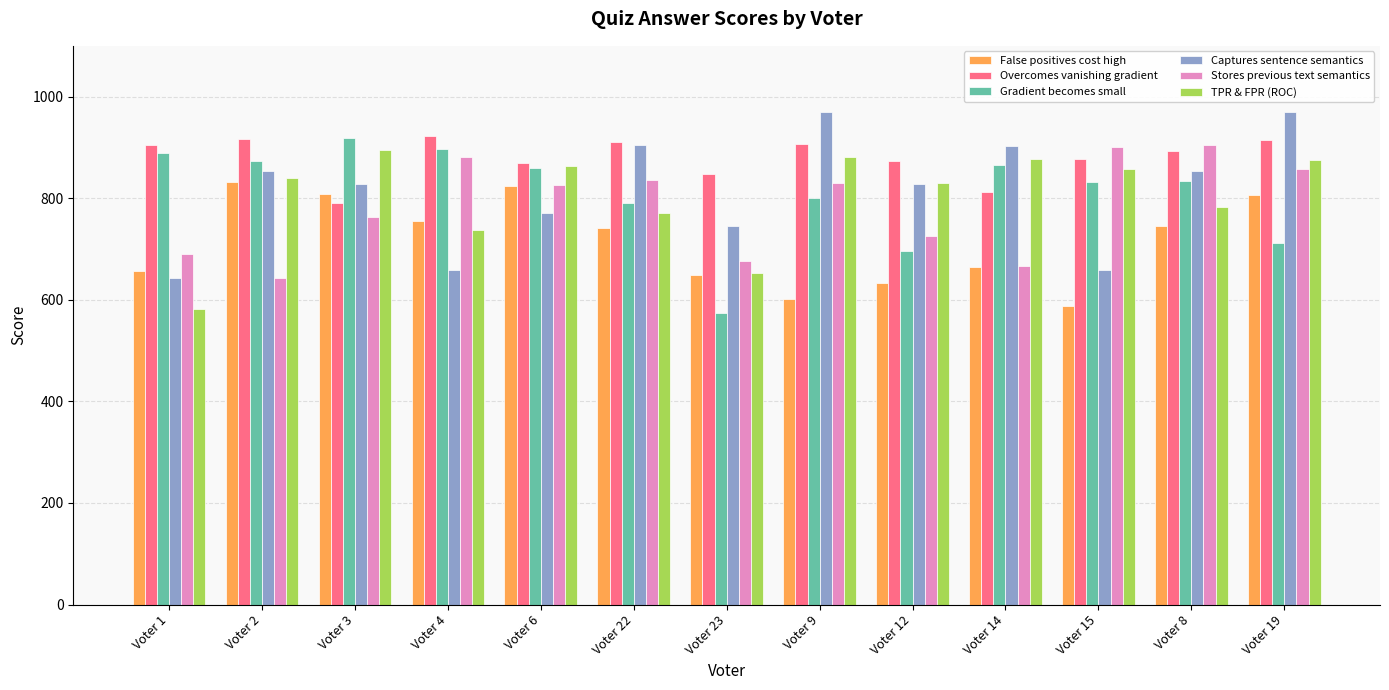

What is the spread (max minus min) of values at Voter 2?

275